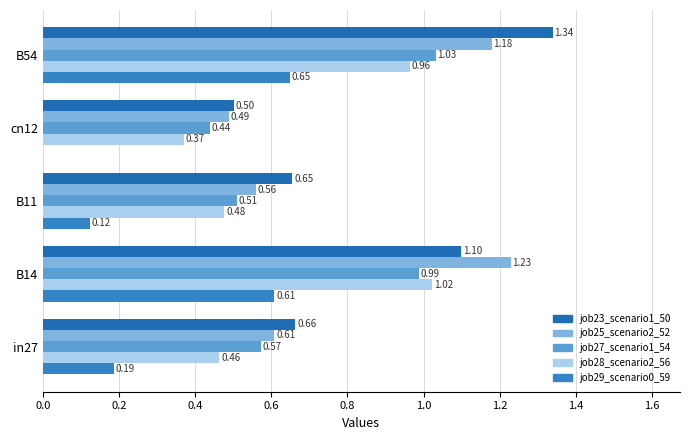

Which series has the largest range (max minus min)?

job23_scenario1_50